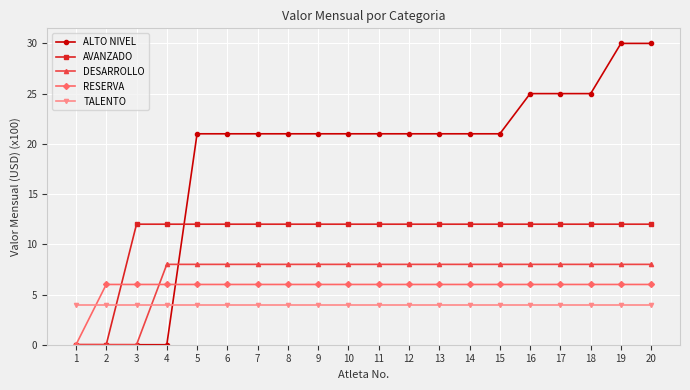

What is the total value across all series at 17?

55